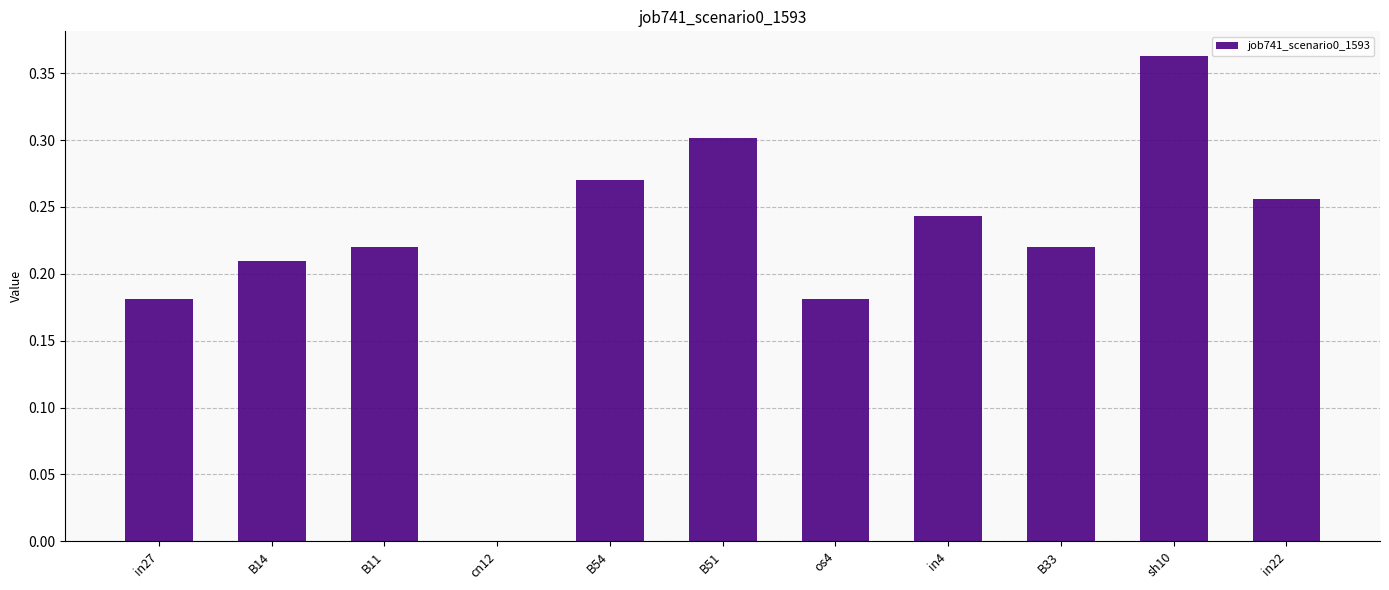

What is the sum of all values?

2.4